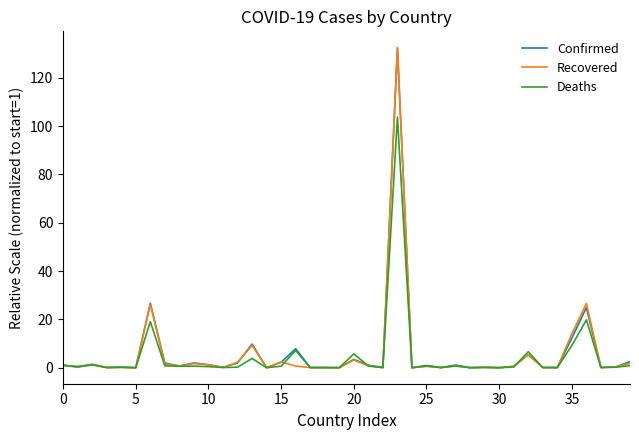

What is the greatest value displayed?

132.6